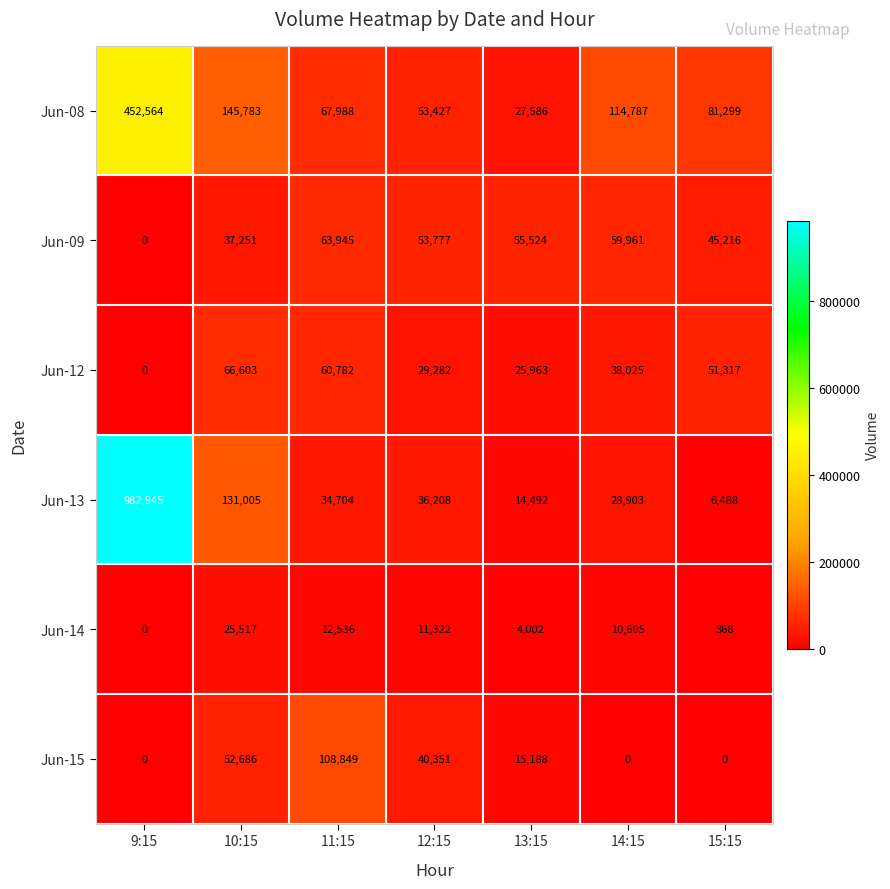

Rank the series by their maximum value, from highest to lowest.

Jun-13, Jun-08, Jun-15, Jun-12, Jun-09, Jun-14